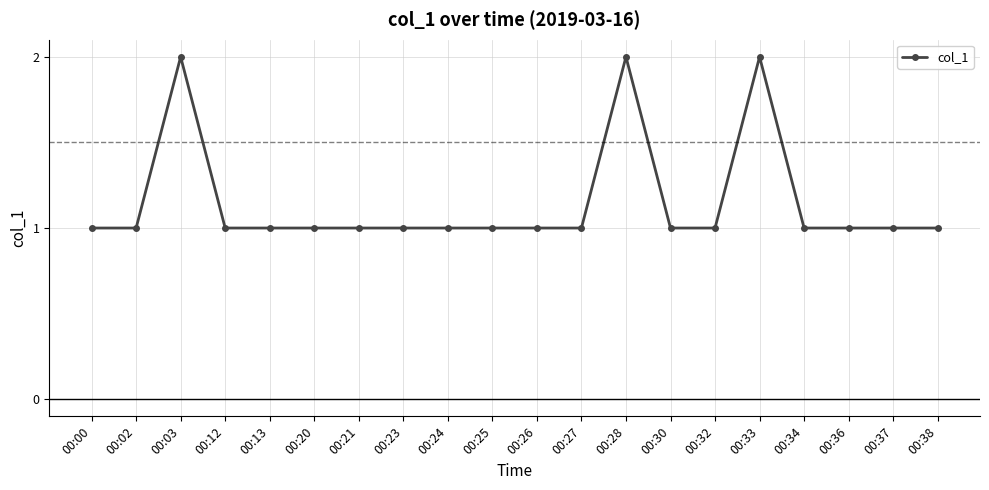

The value at 00:36 is 1. True or false?

True